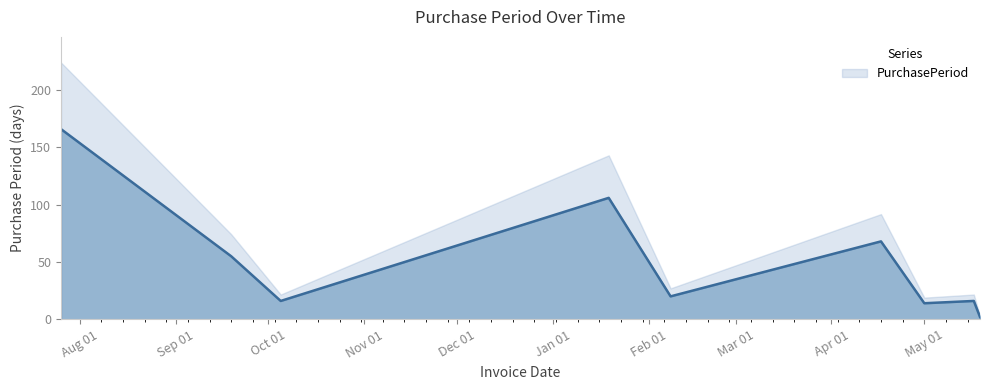

At which category does the data reach its first local peak?

2017-01-19